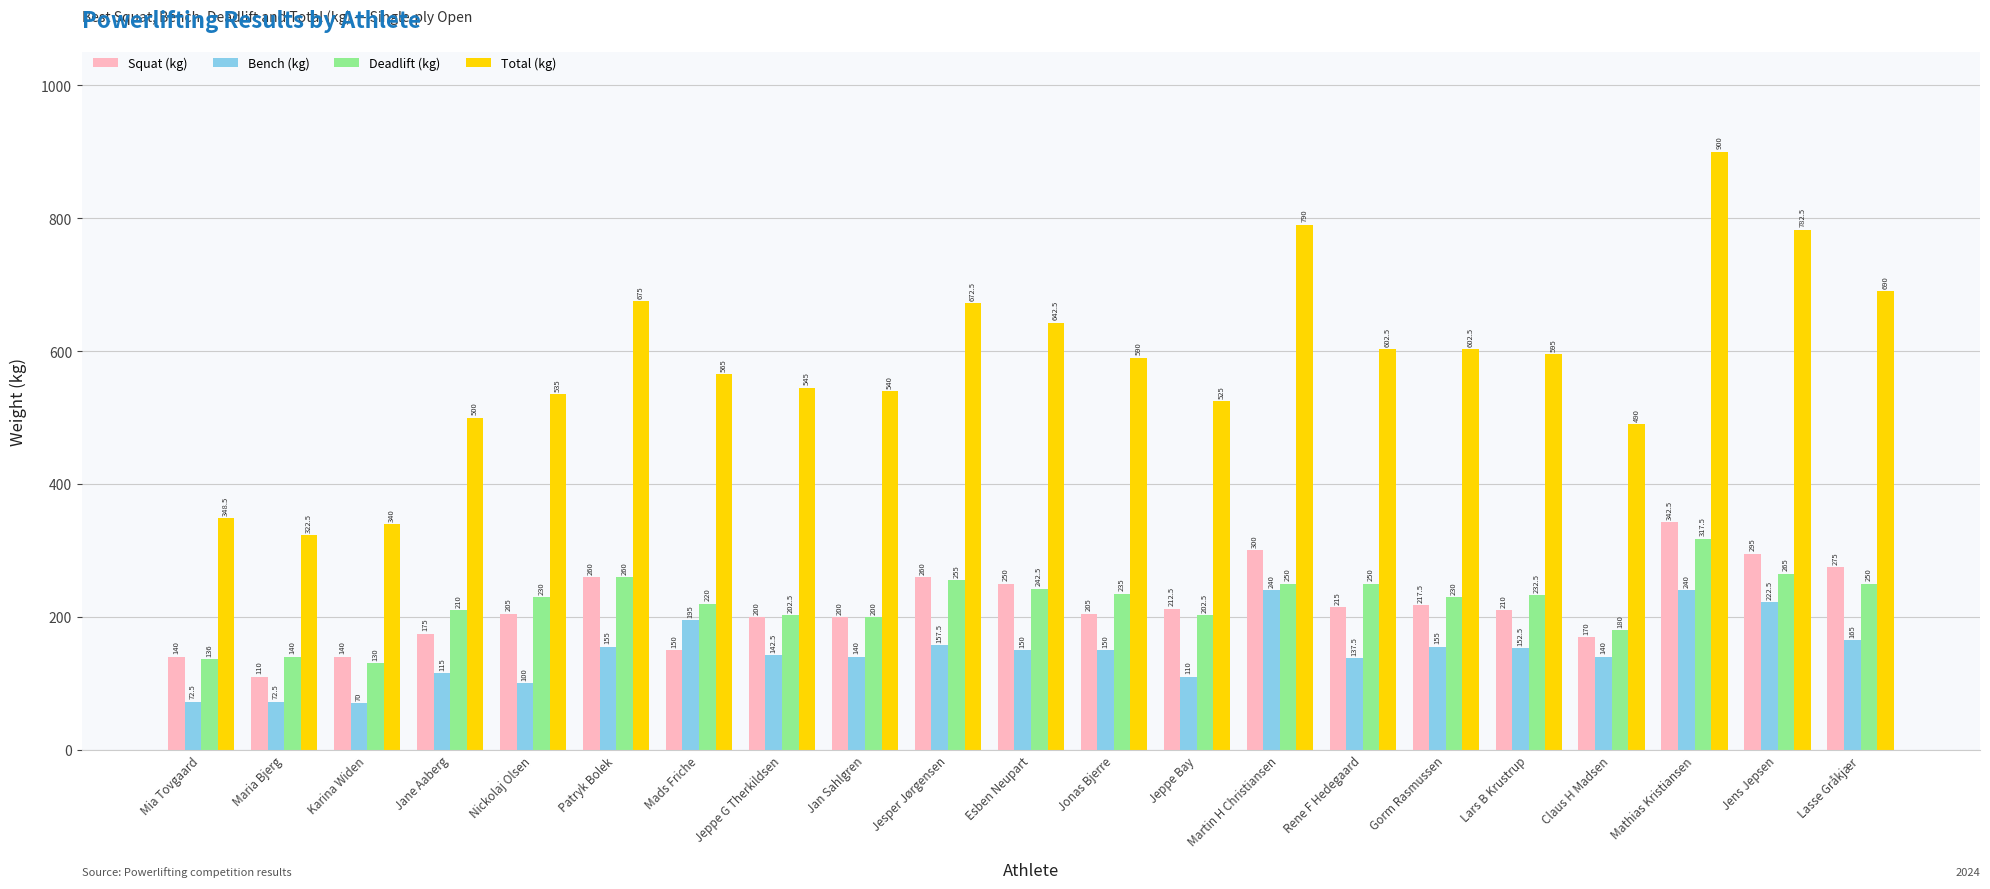

What is the label of the 13th bar from the right?

Jan Sahlgren